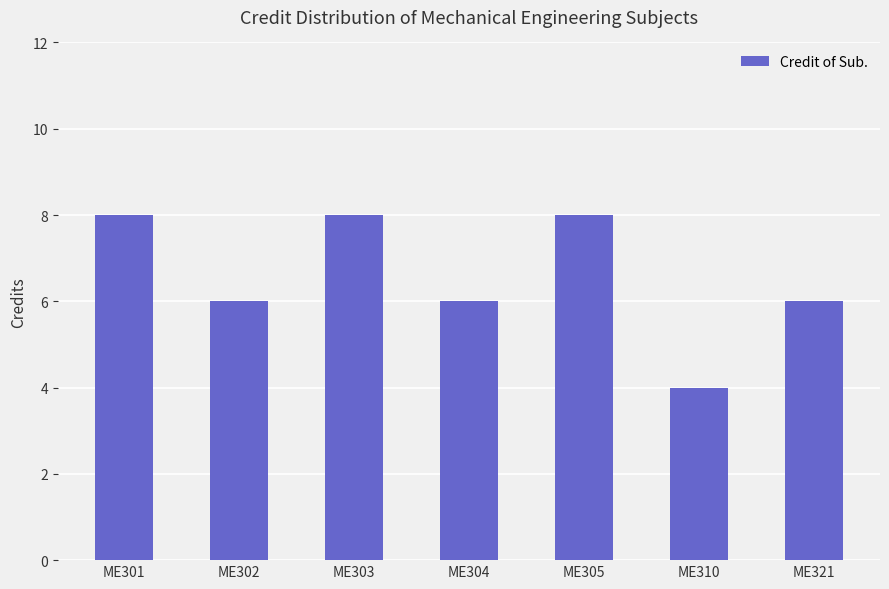

What is the average value?

7